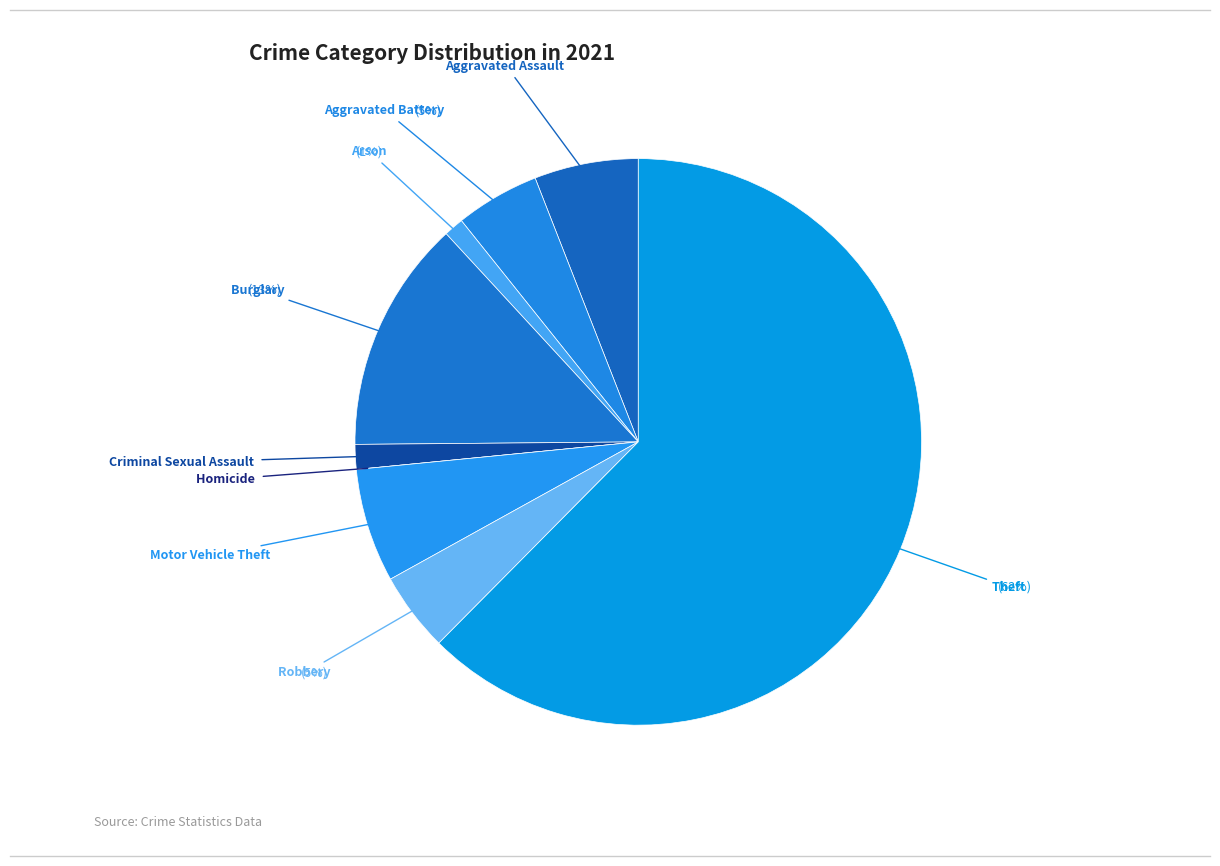

Does any single category account for the majority?

Yes